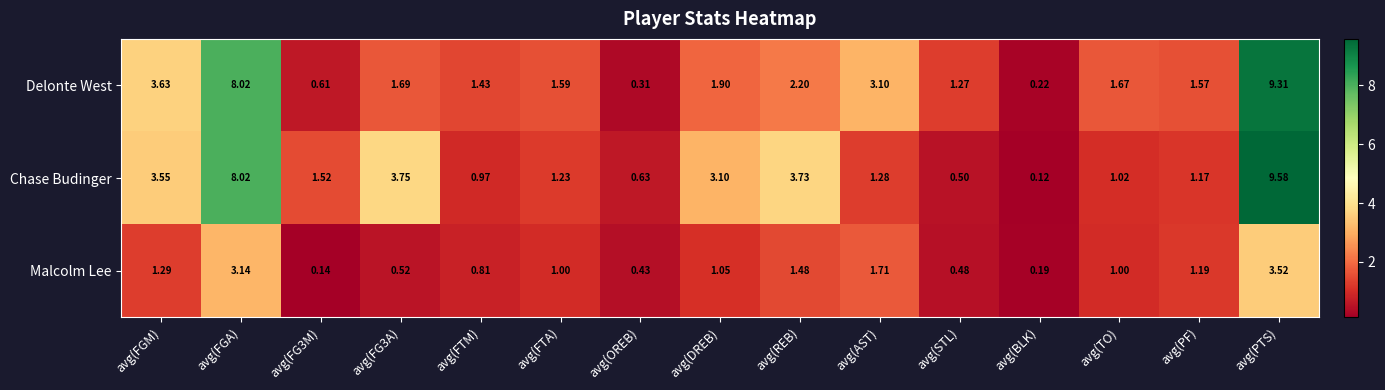

Between avg(FG3M) and avg(TO), which series saw the biggest shift?

Delonte West